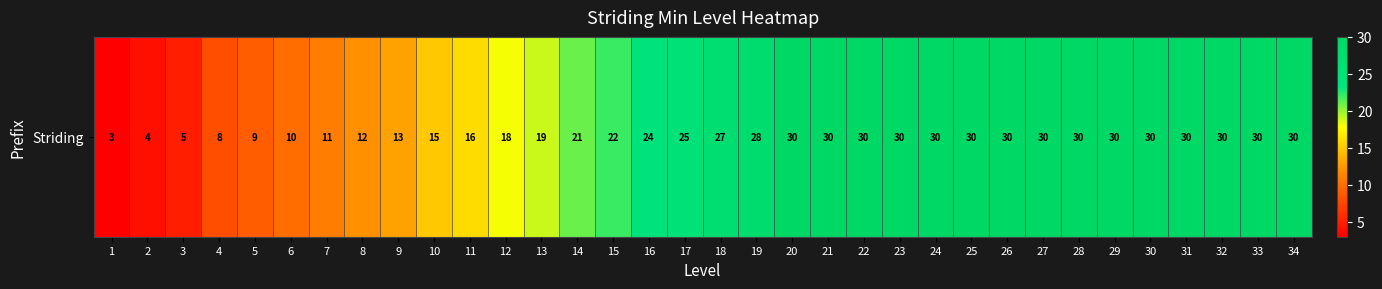

Reading right to left, what are all the values shown in this chart?

34=30	33=30	32=30	31=30	30=30	29=30	28=30	27=30	26=30	25=30	24=30	23=30	22=30	21=30	20=30	19=28	18=27	17=25	16=24	15=22	14=21	13=19	12=18	11=16	10=15	9=13	8=12	7=11	6=10	5=9	4=8	3=5	2=4	1=3